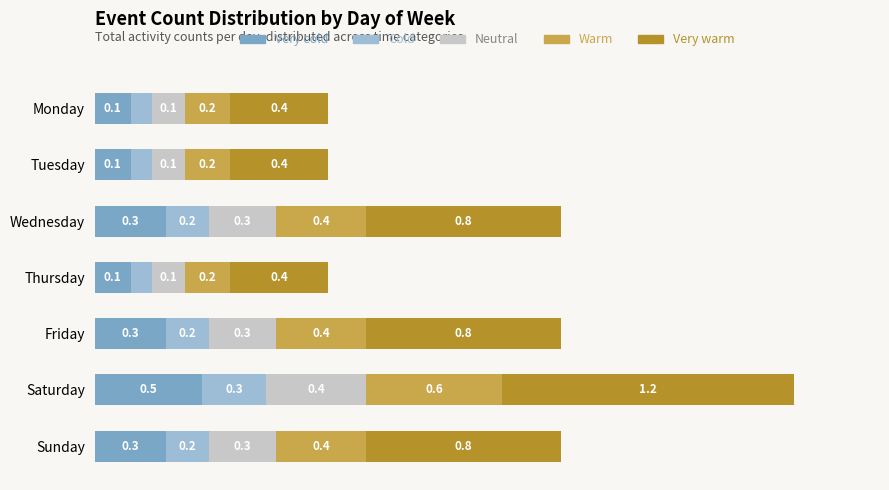

Which category has the highest value in the Very cold series?

Saturday